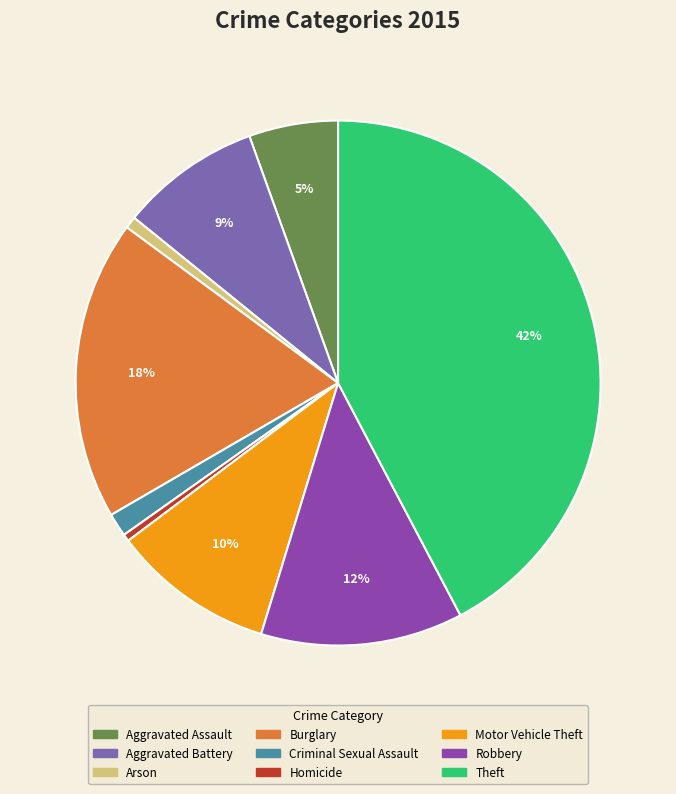

To the nearest percent, what is the combined percentage of Criminal Sexual Assault and Theft?

44%